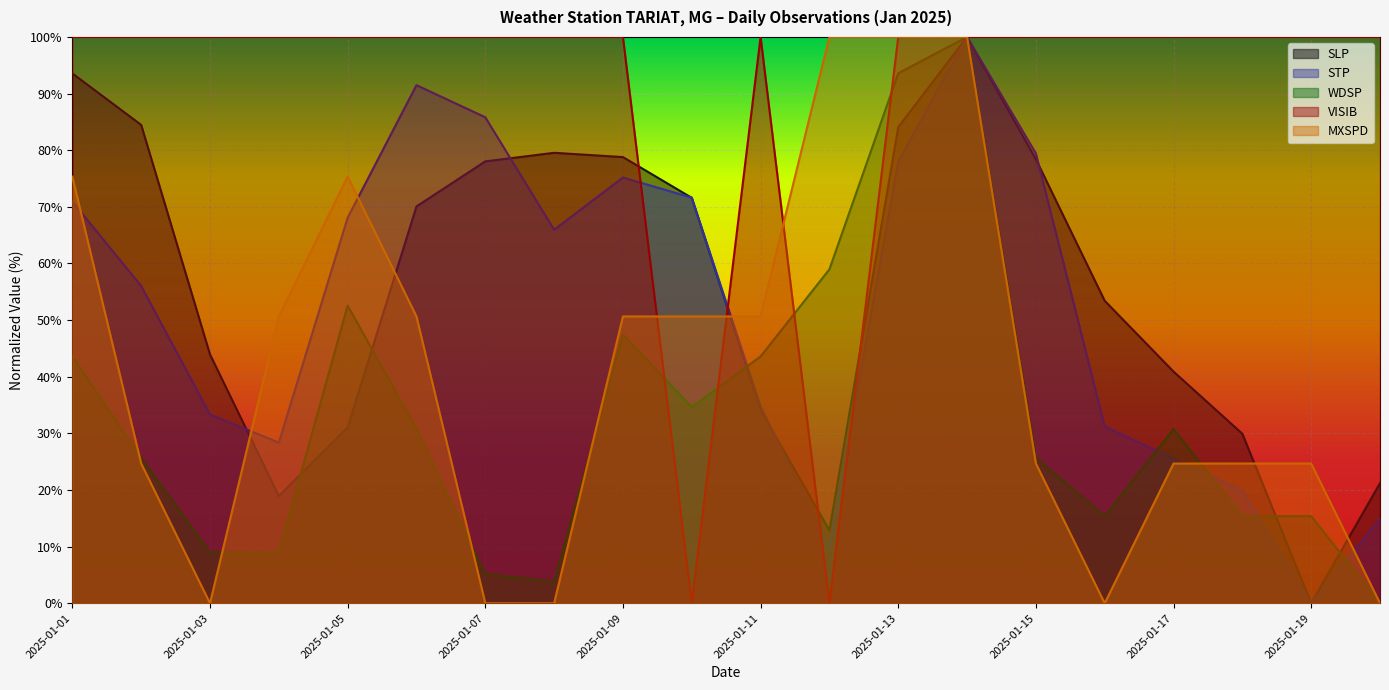

Reading left to right, extract all data points from this chart.

SLP: 2025-01-01=93.6	2025-01-02=84.5	2025-01-03=43.9	2025-01-04=18.9	2025-01-05=31.1	2025-01-06=70.1	2025-01-07=78.0	2025-01-08=79.5	2025-01-09=78.8	2025-01-10=71.6	2025-01-11=34.1	2025-01-12=12.9	2025-01-13=84.1	2025-01-14=100.0	2025-01-15=78.4	2025-01-16=53.4	2025-01-17=40.9	2025-01-18=29.9	2025-01-19=0.0	2025-01-20=21.2
STP: 2025-01-01=70.9	2025-01-02=56.0	2025-01-03=33.3	2025-01-04=28.4	2025-01-05=68.1	2025-01-06=91.5	2025-01-07=85.8	2025-01-08=66.0	2025-01-09=75.2	2025-01-10=71.6	2025-01-11=34.8	2025-01-12=9.9	2025-01-13=78.0	2025-01-14=100.0	2025-01-15=79.4	2025-01-16=31.2	2025-01-17=25.5	2025-01-18=19.9	2025-01-19=0.0	2025-01-20=14.9
WDSP: 2025-01-01=43.6	2025-01-02=25.6	2025-01-03=9.0	2025-01-04=9.0	2025-01-05=52.6	2025-01-06=30.8	2025-01-07=5.1	2025-01-08=3.8	2025-01-09=47.4	2025-01-10=34.6	2025-01-11=43.6	2025-01-12=59.0	2025-01-13=93.6	2025-01-14=100.0	2025-01-15=25.6	2025-01-16=15.4	2025-01-17=30.8	2025-01-18=15.4	2025-01-19=15.4	2025-01-20=0.0
VISIB: 2025-01-01=100.0	2025-01-02=100.0	2025-01-03=100.0	2025-01-04=100.0	2025-01-05=100.0	2025-01-06=100.0	2025-01-07=100.0	2025-01-08=100.0	2025-01-09=100.0	2025-01-10=0.0	2025-01-11=100.0	2025-01-12=0.0	2025-01-13=100.0	2025-01-14=100.0	2025-01-15=100.0	2025-01-16=100.0	2025-01-17=100.0	2025-01-18=100.0	2025-01-19=100.0	2025-01-20=100.0
MXSPD: 2025-01-01=75.3	2025-01-02=24.7	2025-01-03=0.0	2025-01-04=50.6	2025-01-05=75.3	2025-01-06=50.6	2025-01-07=0.0	2025-01-08=0.0	2025-01-09=50.6	2025-01-10=50.6	2025-01-11=50.6	2025-01-12=100.0	2025-01-13=100.0	2025-01-14=100.0	2025-01-15=24.7	2025-01-16=0.0	2025-01-17=24.7	2025-01-18=24.7	2025-01-19=24.7	2025-01-20=0.0